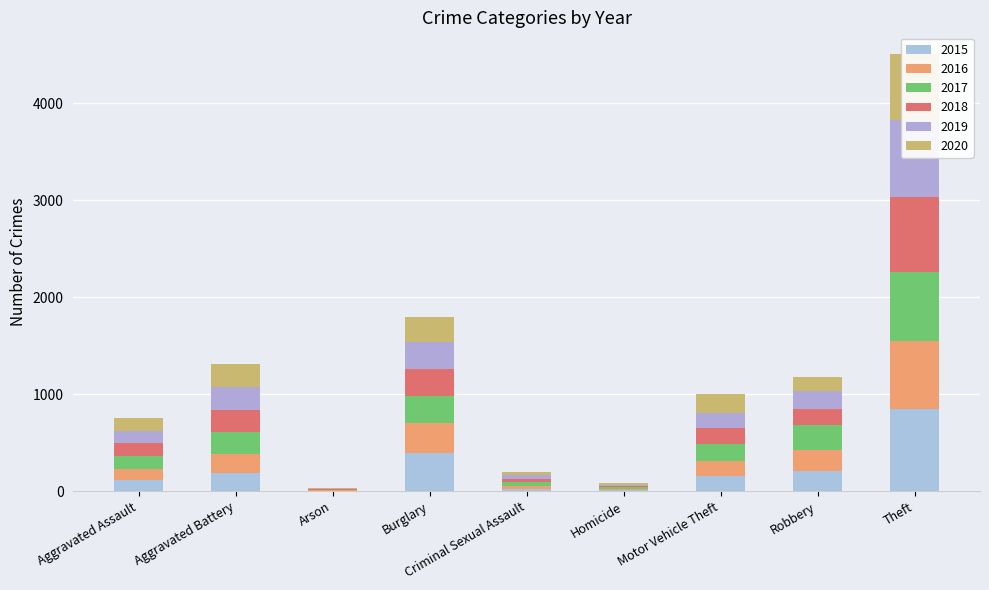

Reading left to right, what are all the values shown in this chart?

2015: Aggravated Assault=112	Aggravated Battery=183	Arson=5	Burglary=393	Criminal Sexual Assault=23	Homicide=10	Motor Vehicle Theft=153	Robbery=206	Theft=846
2016: Aggravated Assault=121	Aggravated Battery=196	Arson=4	Burglary=311	Criminal Sexual Assault=26	Homicide=13	Motor Vehicle Theft=157	Robbery=221	Theft=704
2017: Aggravated Assault=127	Aggravated Battery=229	Arson=6	Burglary=281	Criminal Sexual Assault=45	Homicide=18	Motor Vehicle Theft=174	Robbery=251	Theft=714
2018: Aggravated Assault=133	Aggravated Battery=229	Arson=4	Burglary=280	Criminal Sexual Assault=33	Homicide=10	Motor Vehicle Theft=171	Robbery=171	Theft=766
2019: Aggravated Assault=127	Aggravated Battery=240	Arson=7	Burglary=276	Criminal Sexual Assault=38	Homicide=12	Motor Vehicle Theft=156	Robbery=183	Theft=796
2020: Aggravated Assault=138	Aggravated Battery=236	Arson=6	Burglary=258	Criminal Sexual Assault=28	Homicide=19	Motor Vehicle Theft=191	Robbery=141	Theft=680